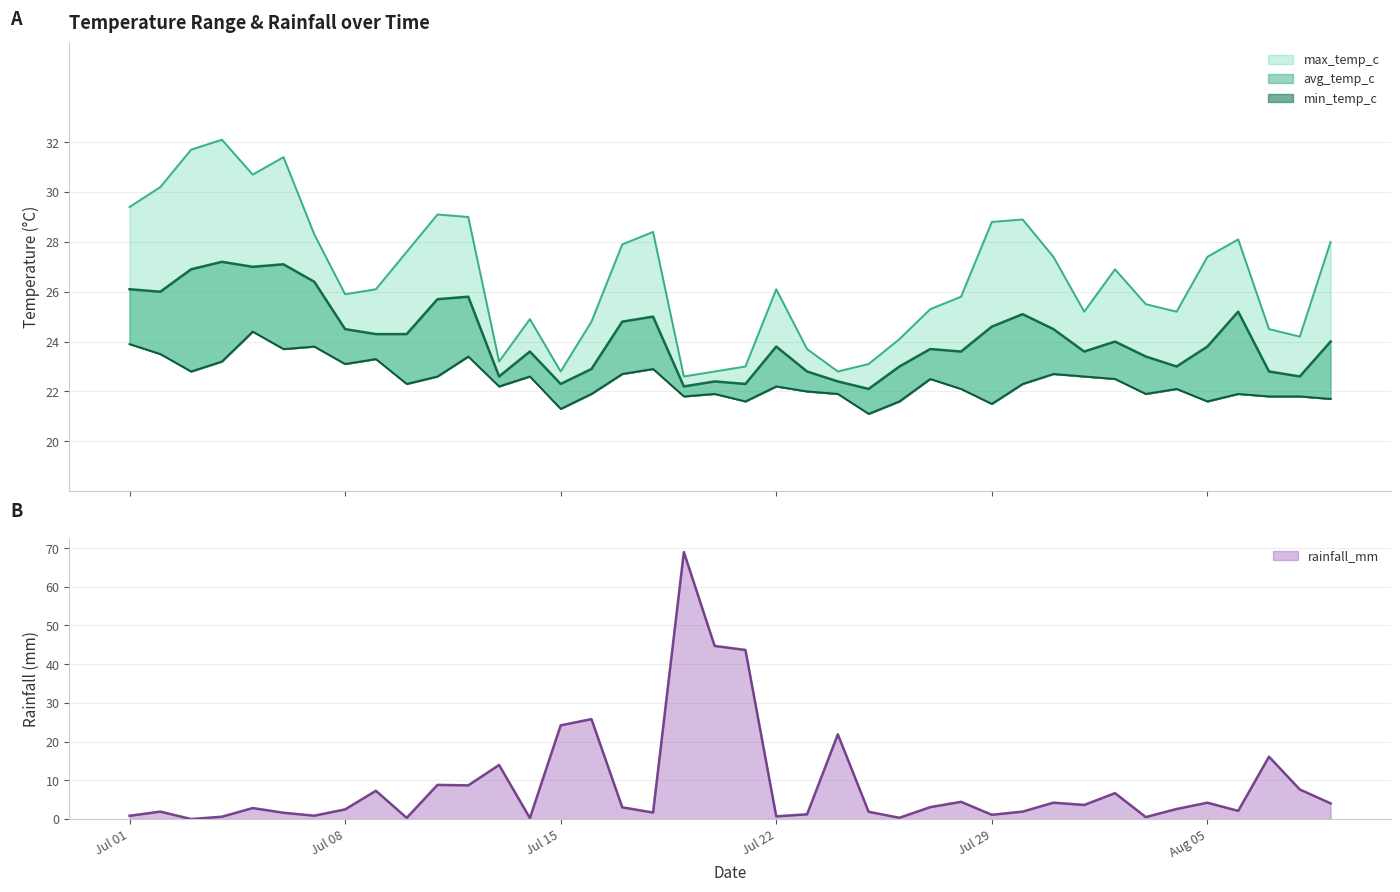

In avg_temp_c, how many points are higher than both neighbors (excluding endpoints)?

11